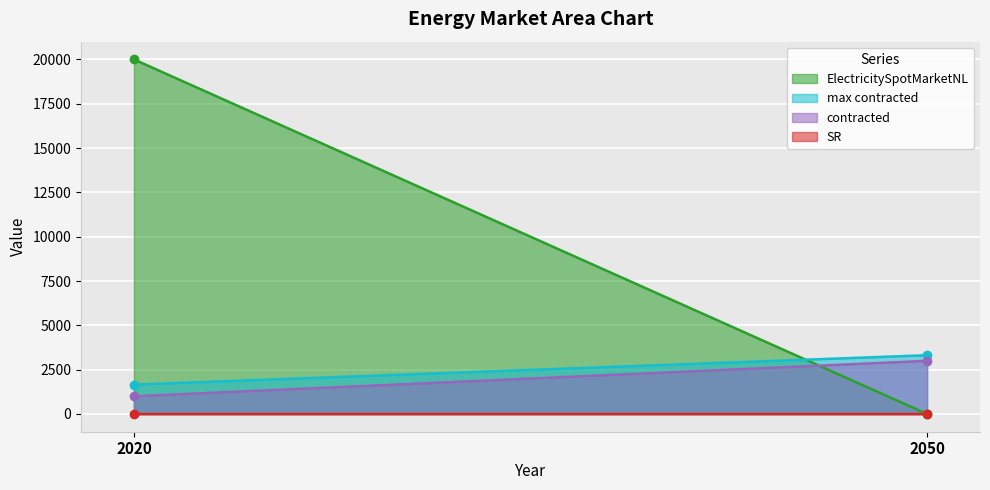

Reading right to left, what are all the values shown in this chart?

SR: 0.1	0.1
max contracted: 3316.5	1658.2
contracted: 3000.0	1000.0
ElectricitySpotMarketNL: 0.0	20000.0